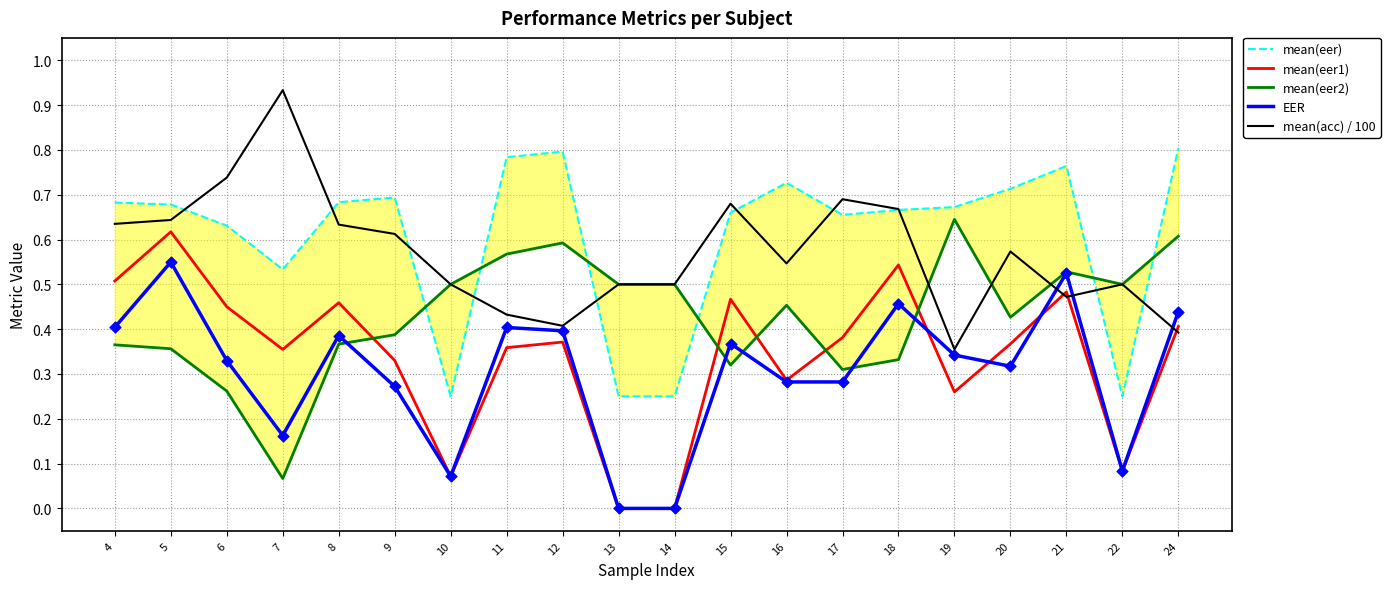

What are all the series names shown in the legend?

mean(eer), mean(eer1), mean(eer2), EER, mean(acc) / 100